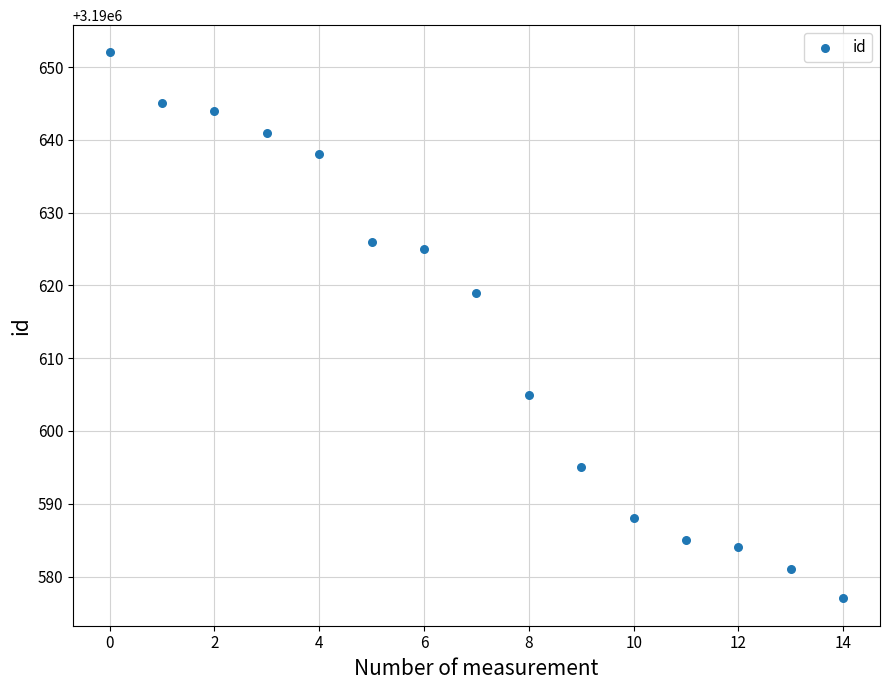

What Y value in the scatter plot is closest to 3190614?

3190619